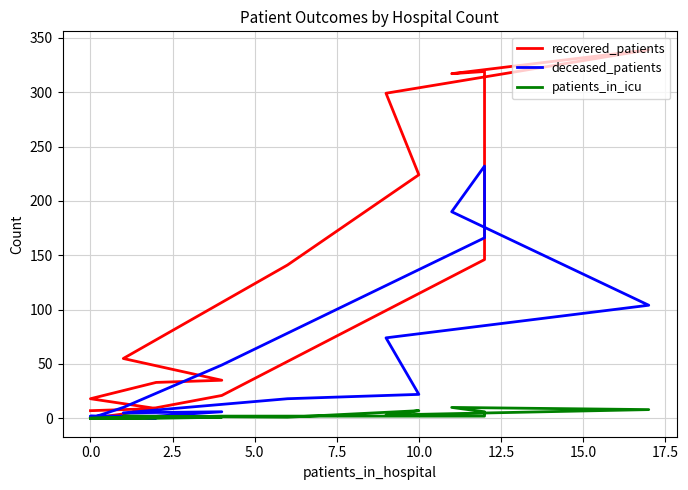

Which series ends up on top after the final intersection of deceased_patients and recovered_patients?

deceased_patients